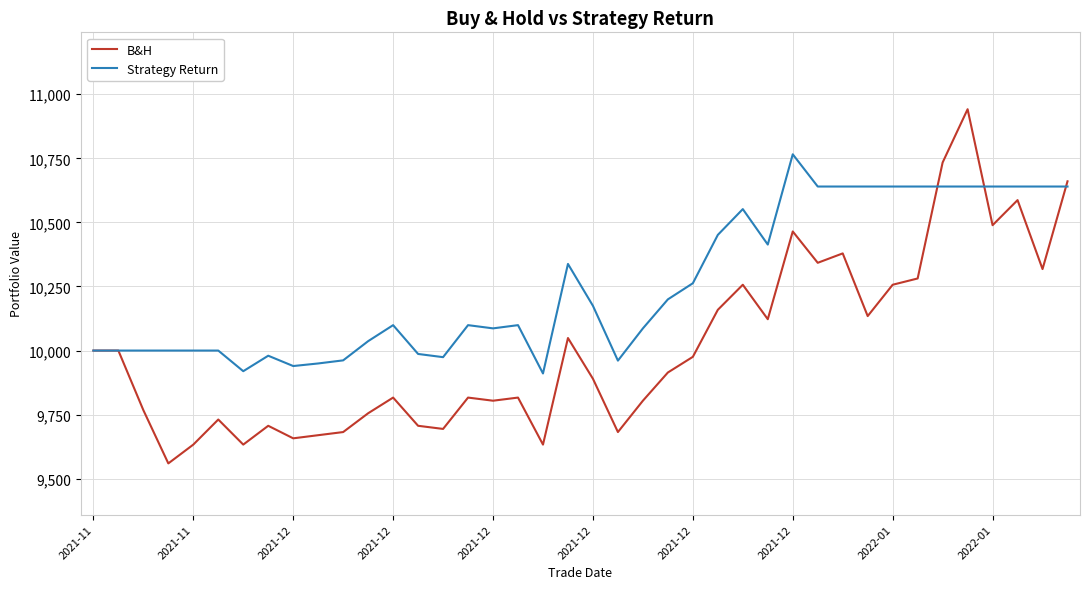

What are all the series names shown in the legend?

B&H, Strategy Return